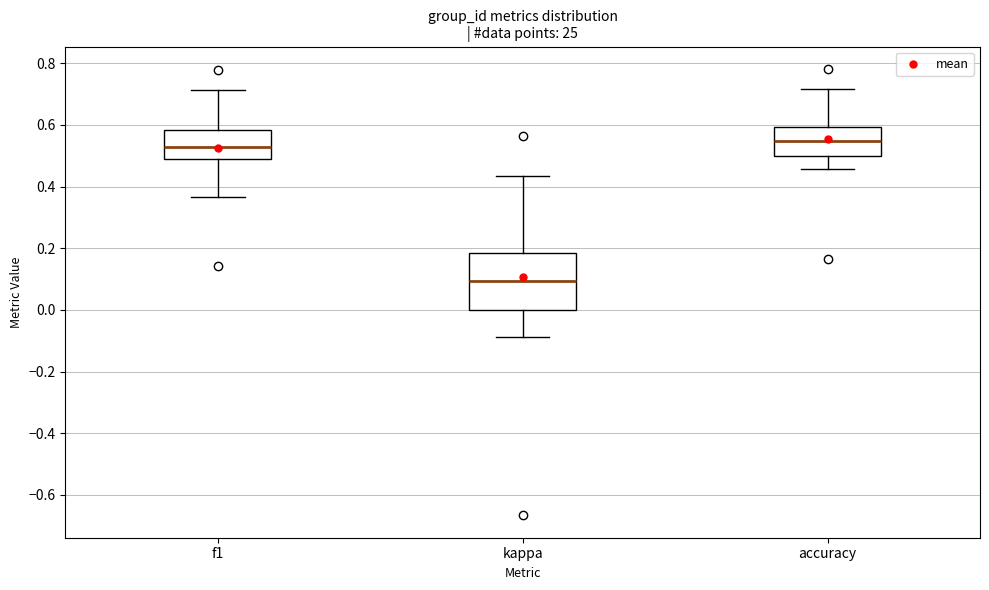

Comparing the boxes themselves (not the whiskers), which one is the tallest?

kappa